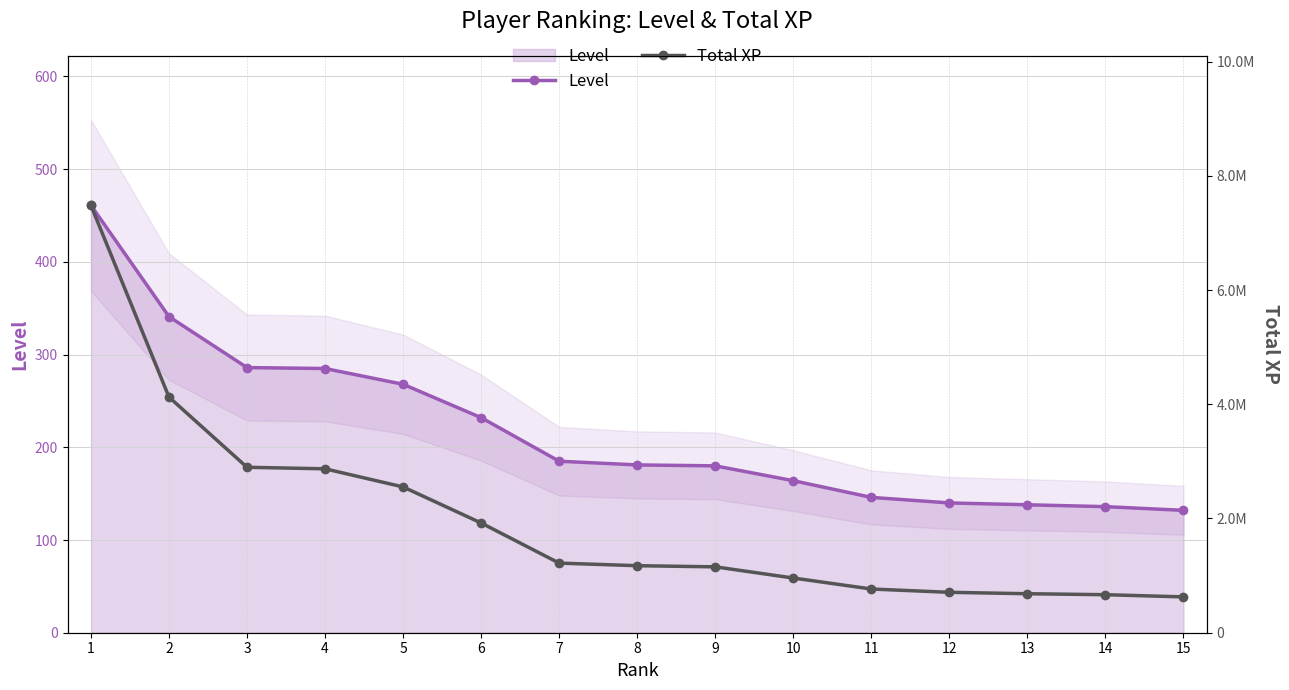

Reading right to left, list all the values displayed in this chart.

Level: 15=132	14=136	13=138	12=140	11=146	10=164	9=180	8=181	7=185	6=232	5=268	4=285	3=286	2=341	1=461
Total XP: 15=627354	14=665584	13=682849	12=707406	11=765258	10=957584	9=1153254	8=1173396	7=1218899	6=1921445	5=2552385	4=2869857	3=2896398	2=4125311	1=7482408